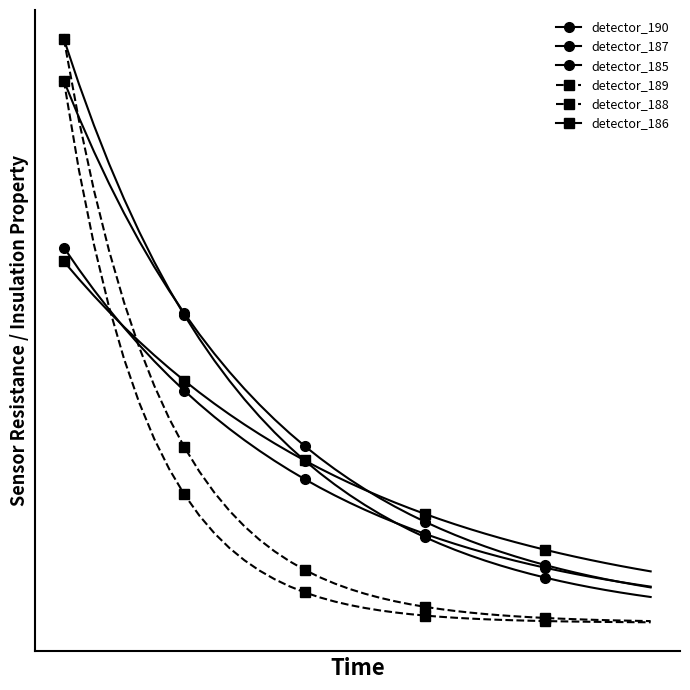

True or false: detector_189 and detector_188 intersect in this chart.

False